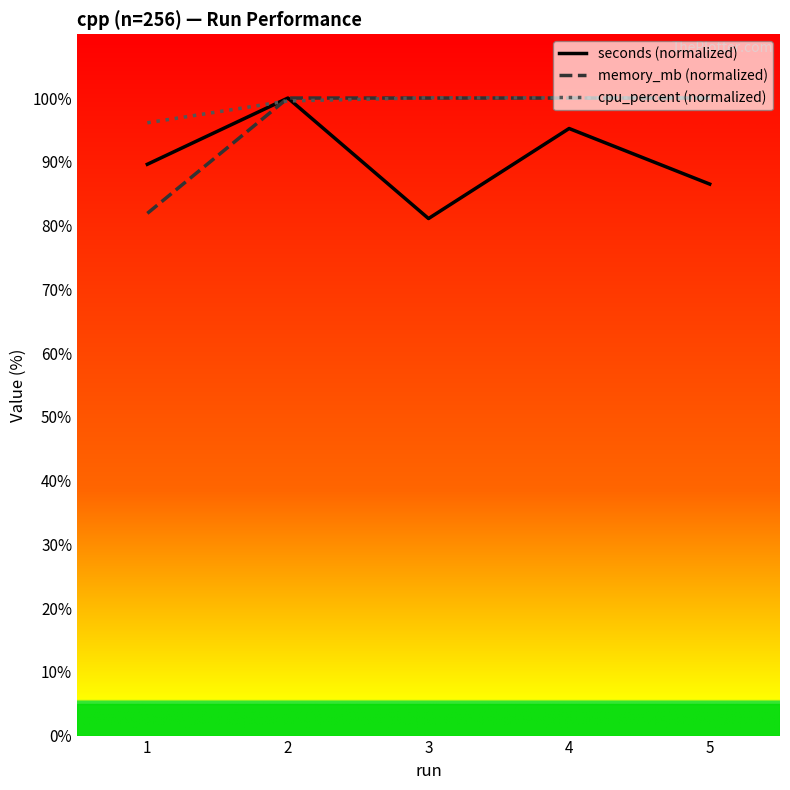

What is the highest value of the cpu_percent (normalized) series?

100.0